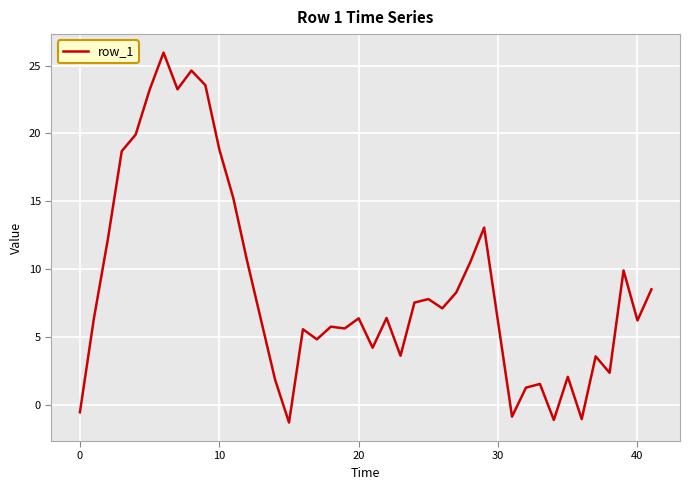

What is the difference between the maximum and minimum values?

27.3